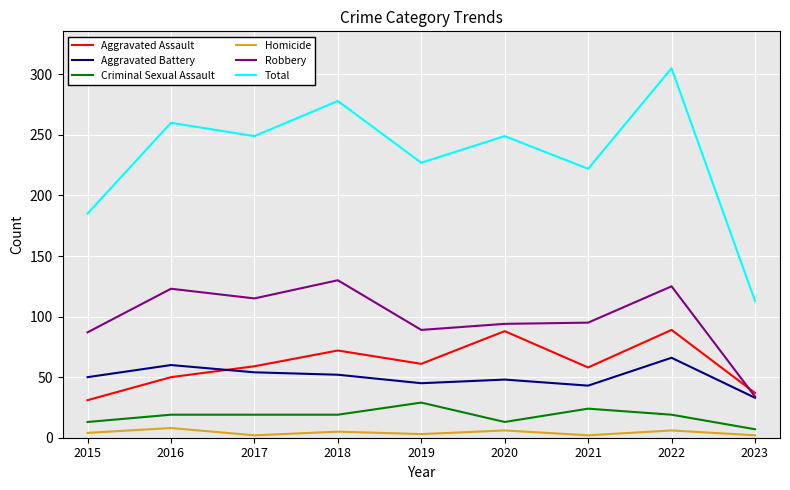

Which series has the widest spread of values?

Total